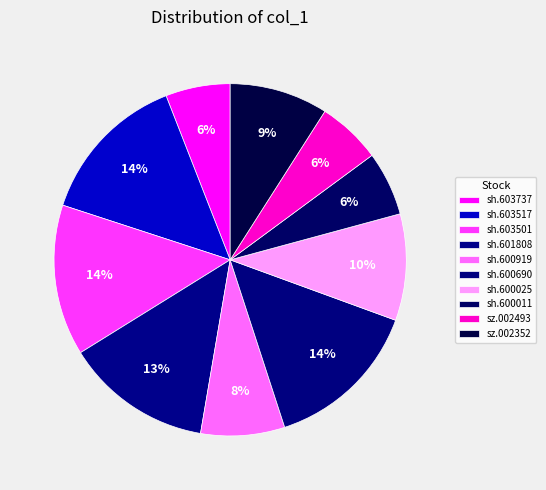

What percentage is the sh.600919 slice, to the nearest percent?

8%